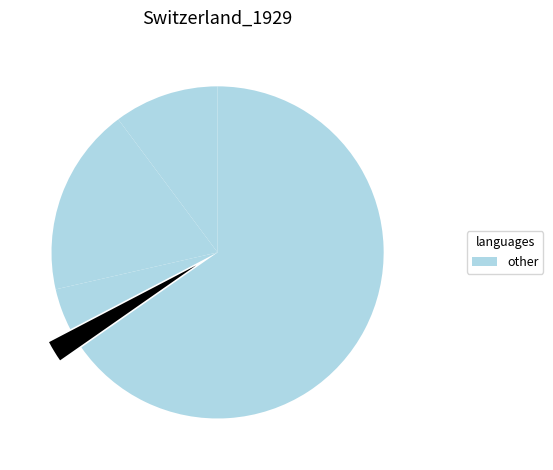

To the nearest percent, what is the difference between the largest and smallest slice percentages?

63%